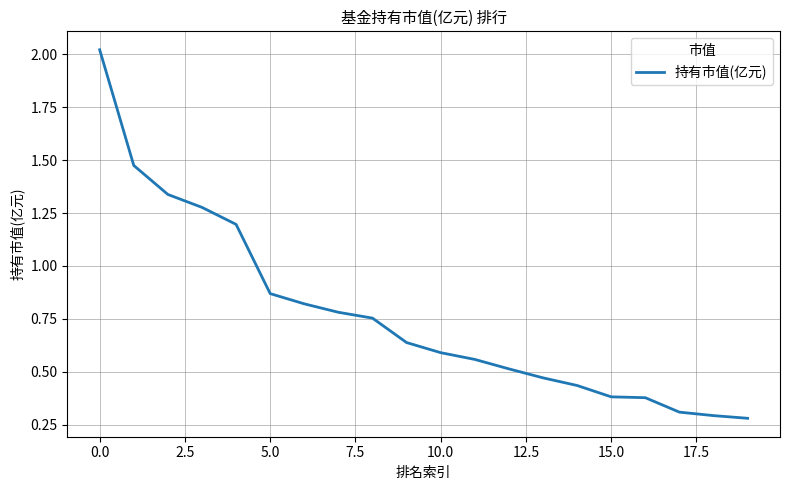

At which category does the chart reach its minimum across all series?

19